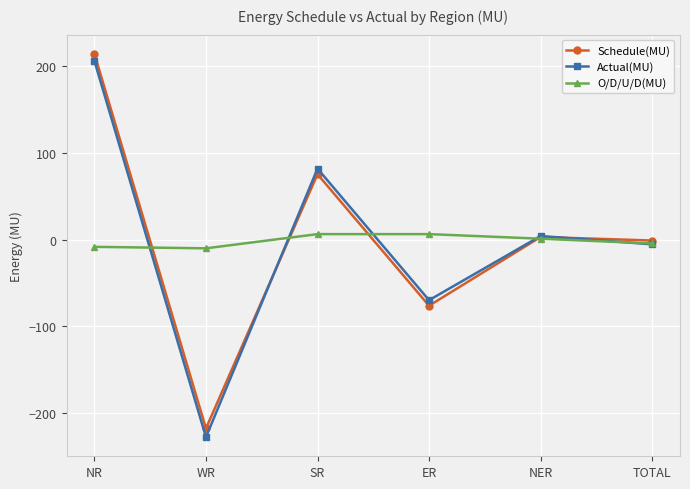

True or false: Actual(MU) has a value of -228.0 at WR.

True